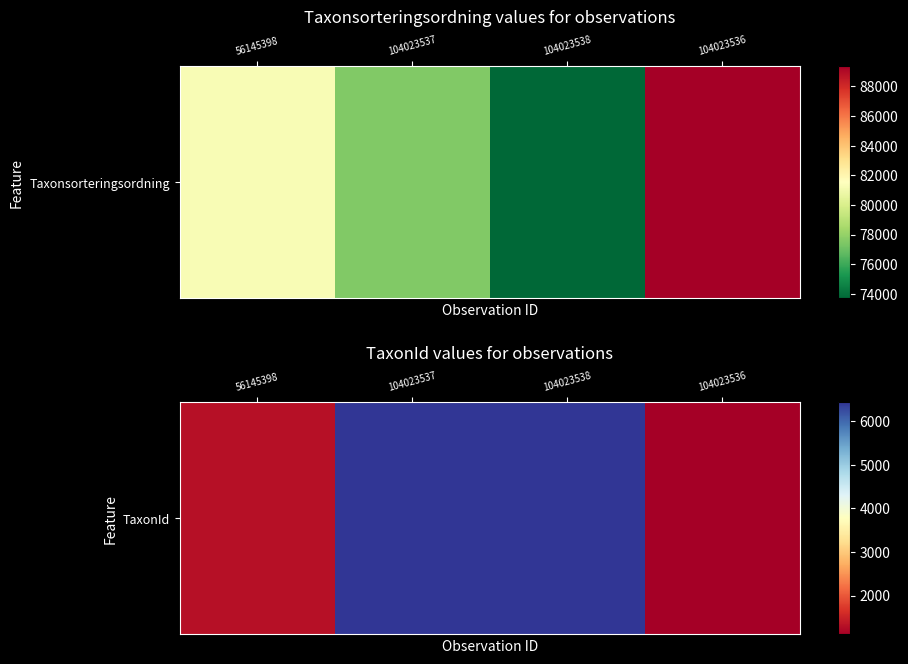

What is the sum of all values?

15285